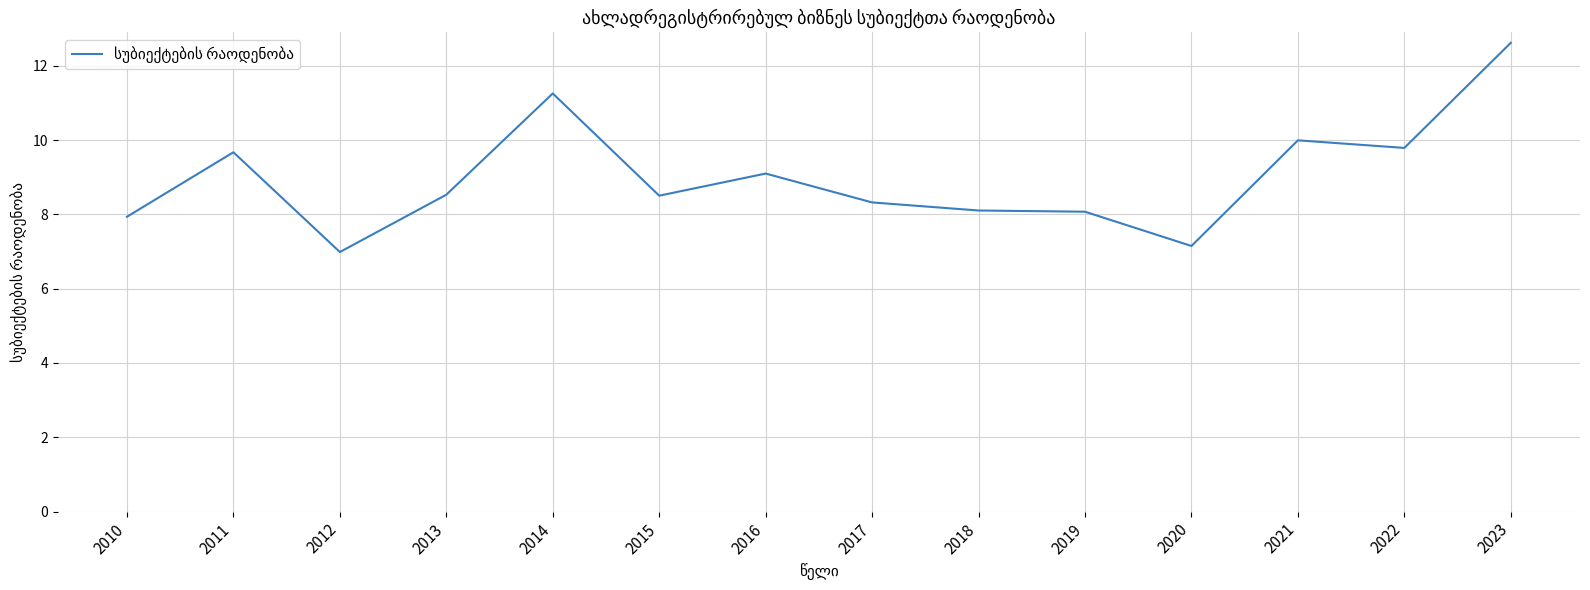

What is the greatest value displayed?

12.6